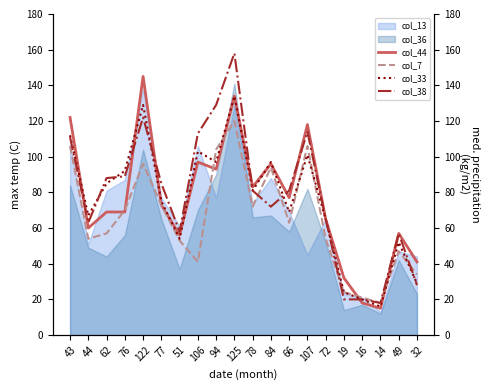

How many values in the col_44 series exceed 73?

9